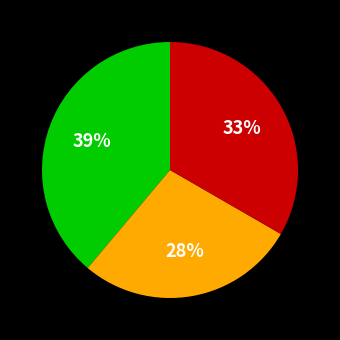

Is there a majority slice in this chart?

No